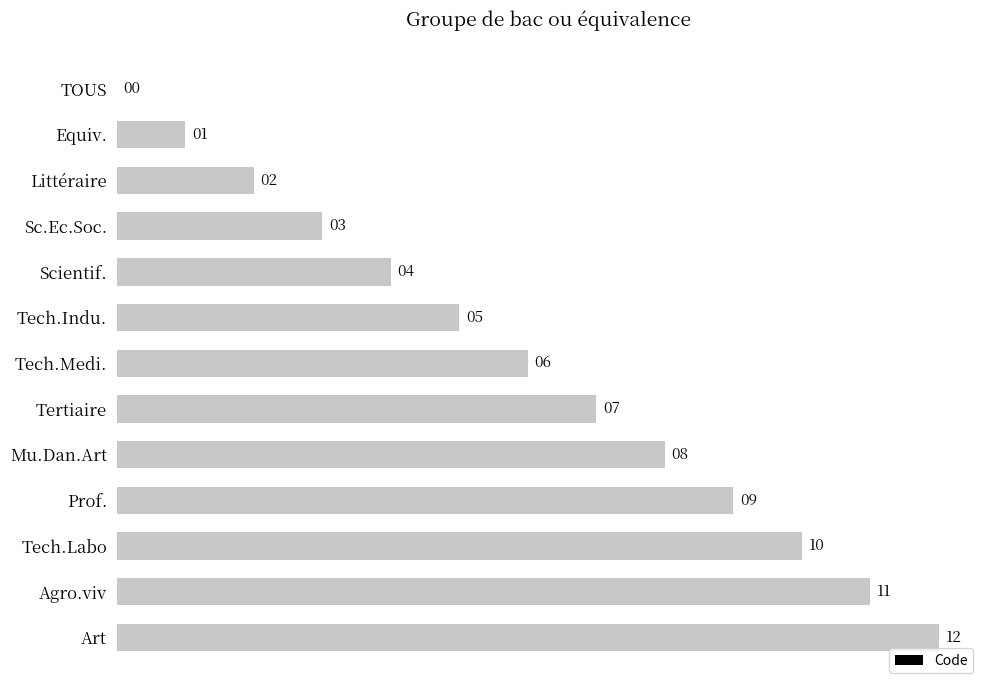

What is the sum of all values?

78